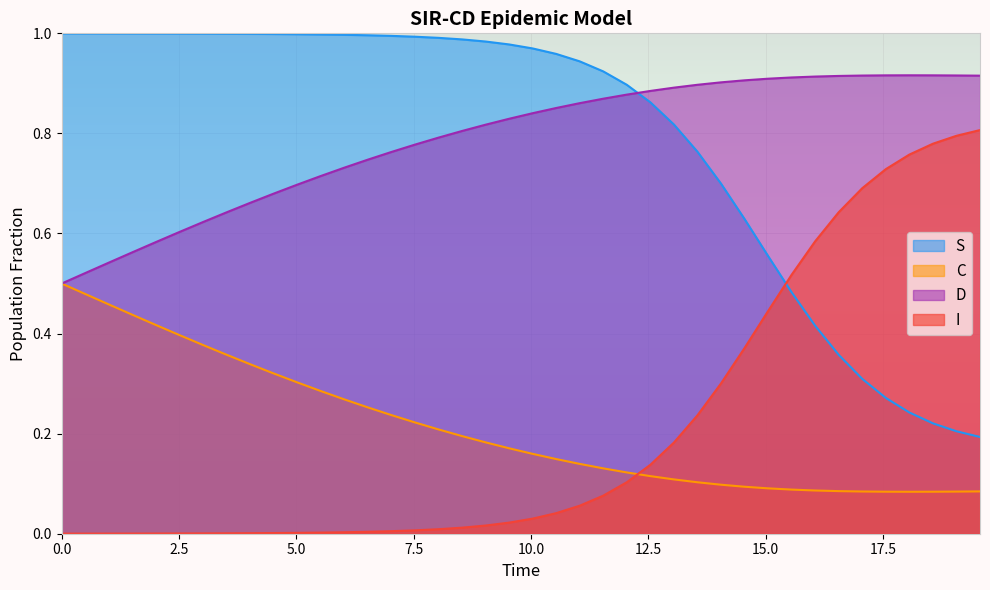

Which series has the widest spread of values?

S